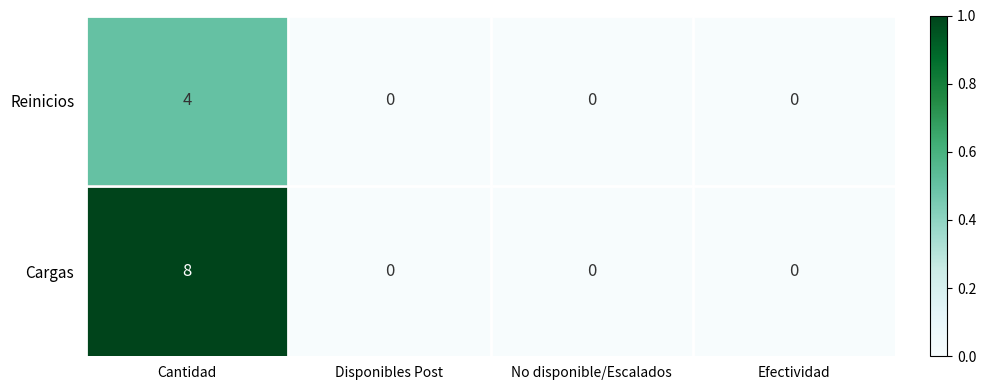

Which series has the widest spread of values?

Cargas